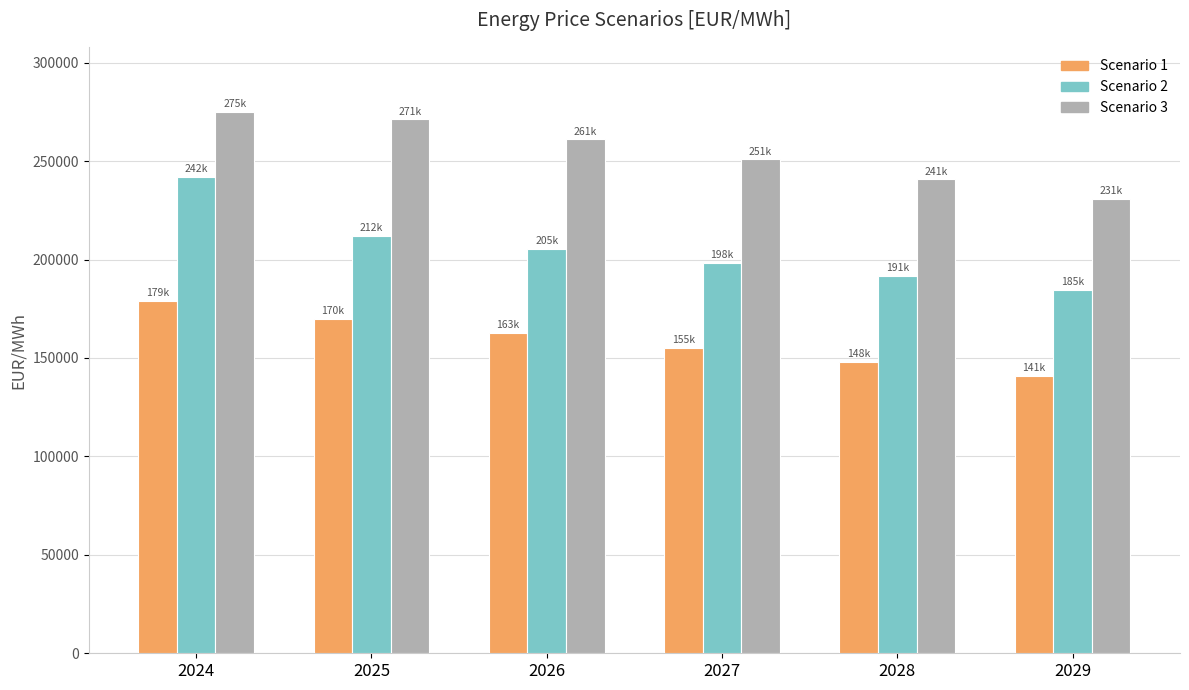

List the labels in order of Scenario 1 value, largest first.

2024, 2025, 2026, 2027, 2028, 2029